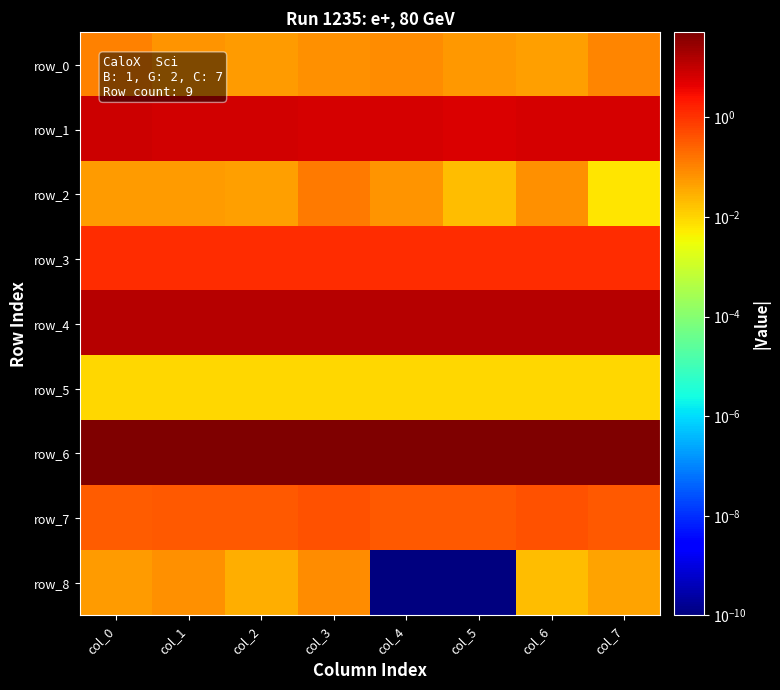

The value of row_8 at col_4 is 0.0. True or false?

False